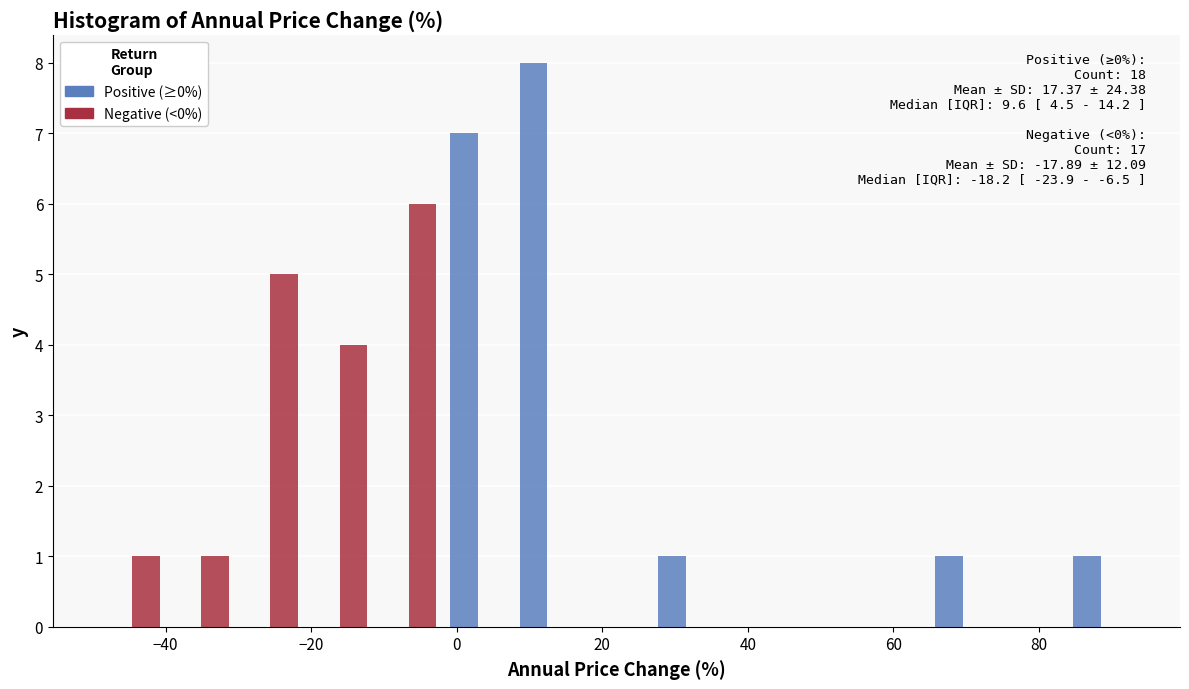

In the Positive (≥0%) series, which range on the x-axis has the tallest bar?

8 to 18